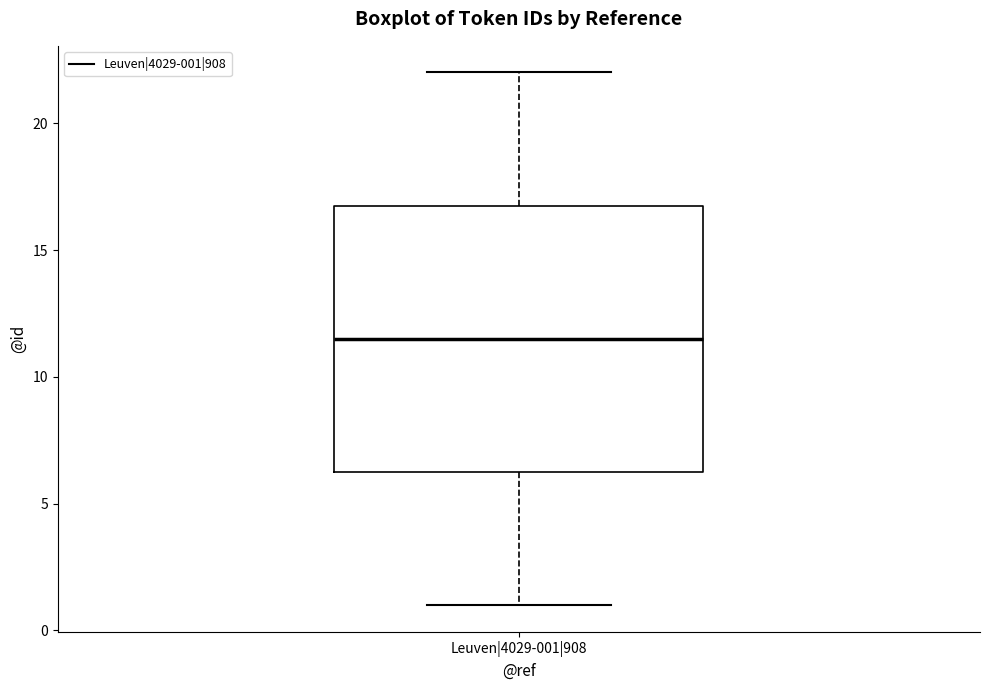

Transcribe this box plot: give where the median line is, the range the box spans, and where the two whiskers end, as read against the y-axis. The values are not printed on the chart, so give them approximately, as read against the axis.

median 11.5, box 6.5 to 17.0, whiskers 1.0 to 22.0